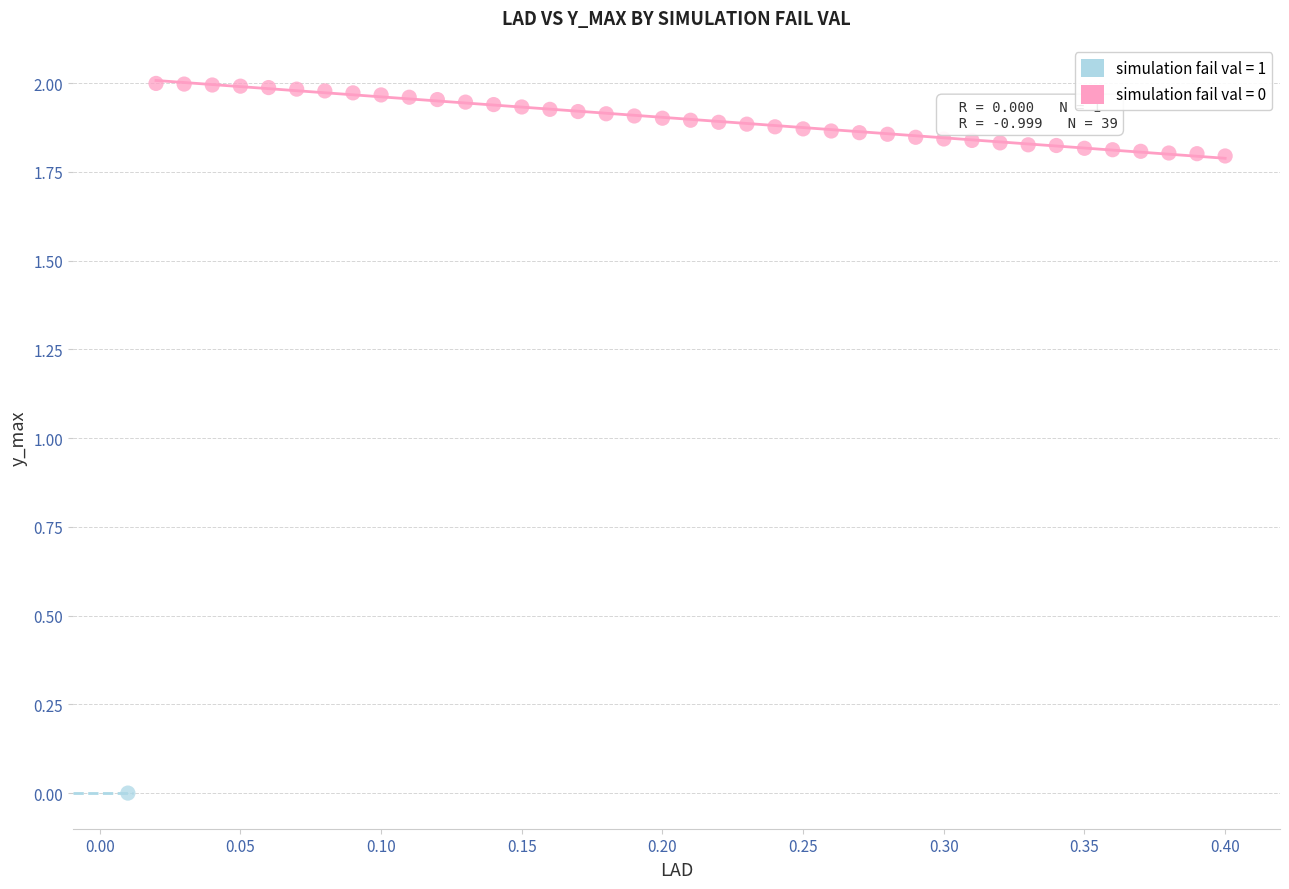

What are all the series names shown in the legend?

simulation fail val = 1, simulation fail val = 0